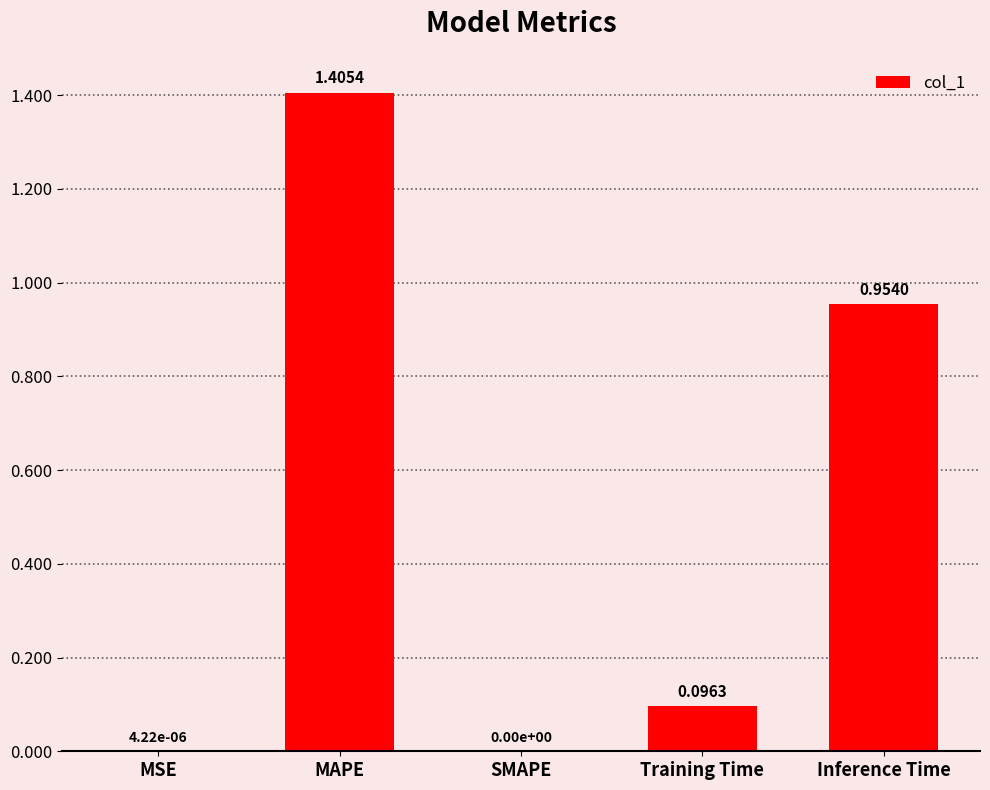

What is the change in value from MAPE to SMAPE?

-1.4